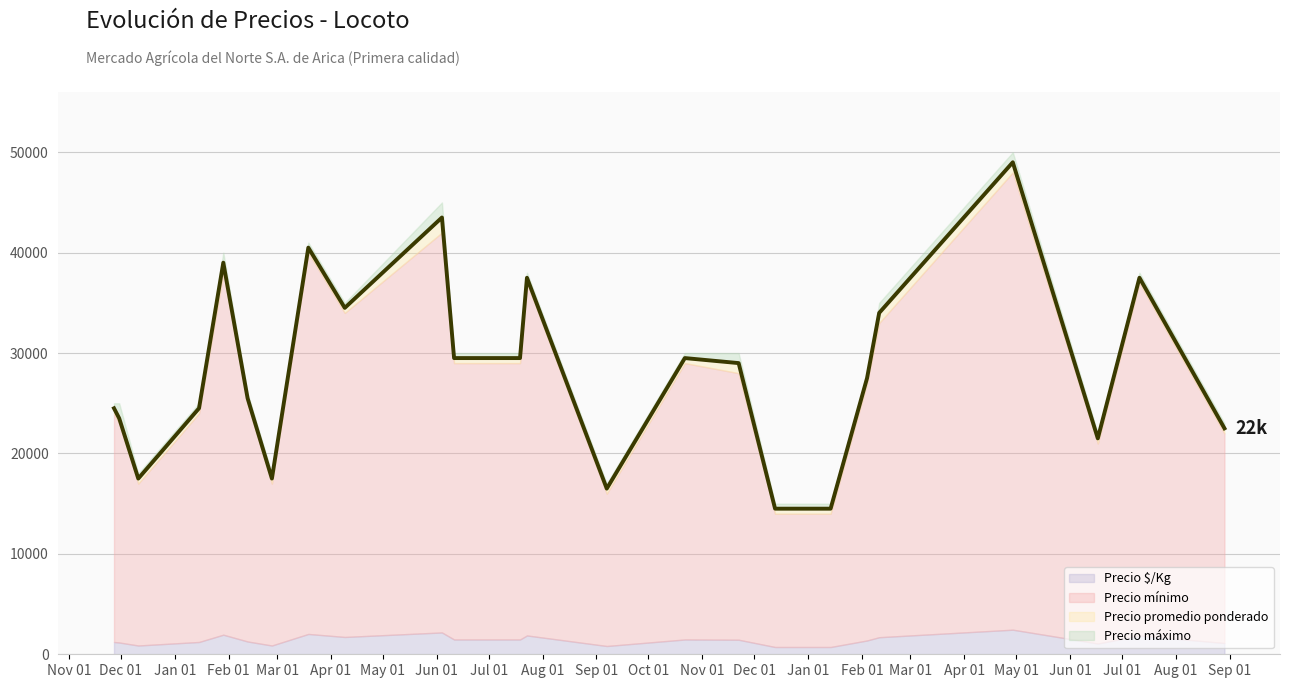

What is the greatest value displayed?

50000